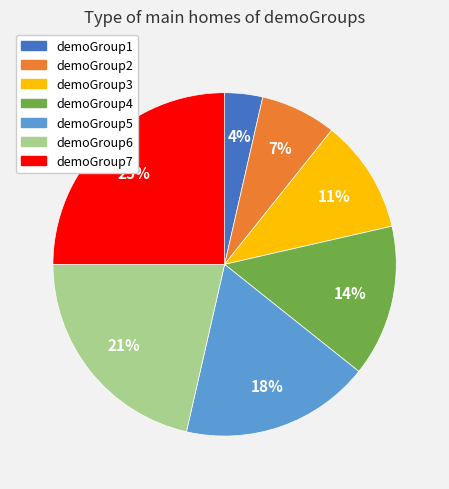

Which category has the biggest portion of the pie?

demoGroup7